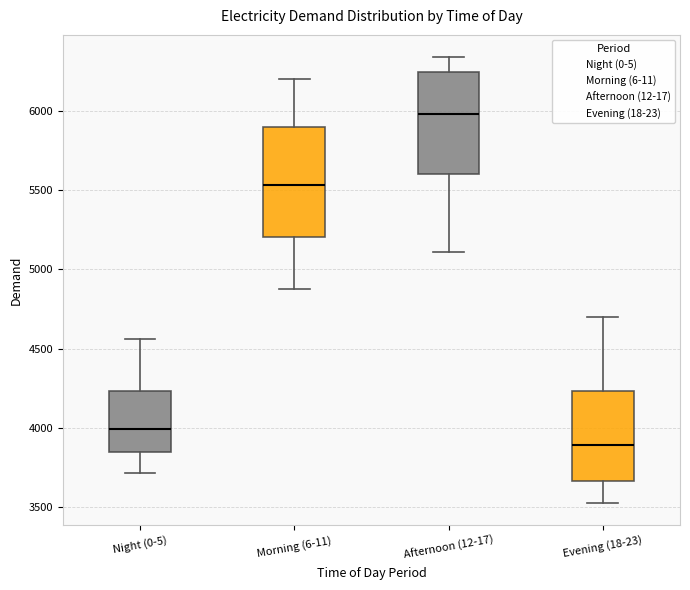

Where is the lower edge of the box for Morning (6-11) on the y-axis? The values are not printed on the chart, so give them approximately, as read against the axis.

5200